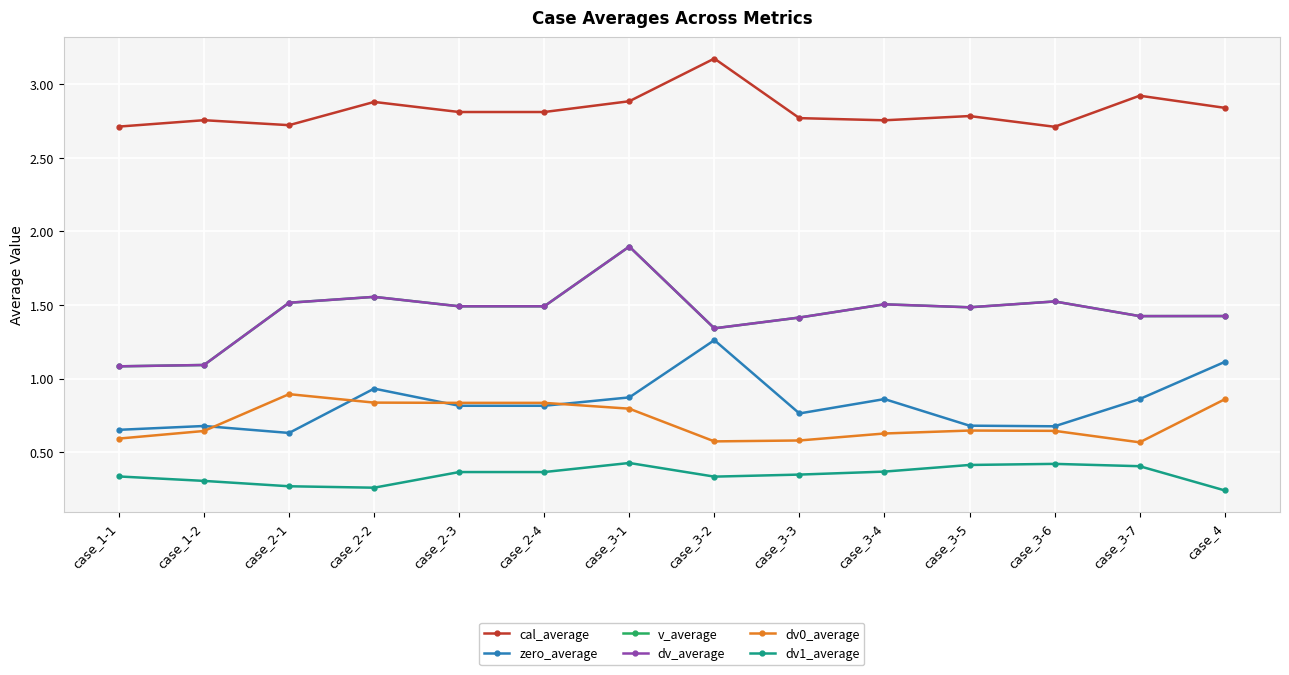

Does the chart have visible grid lines?

Yes